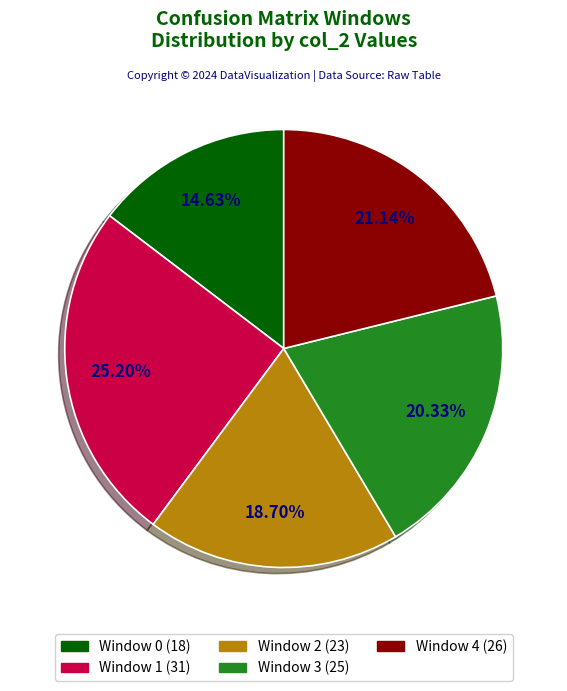

To the nearest percent, what is the difference between the largest and smallest slice percentages?

11%